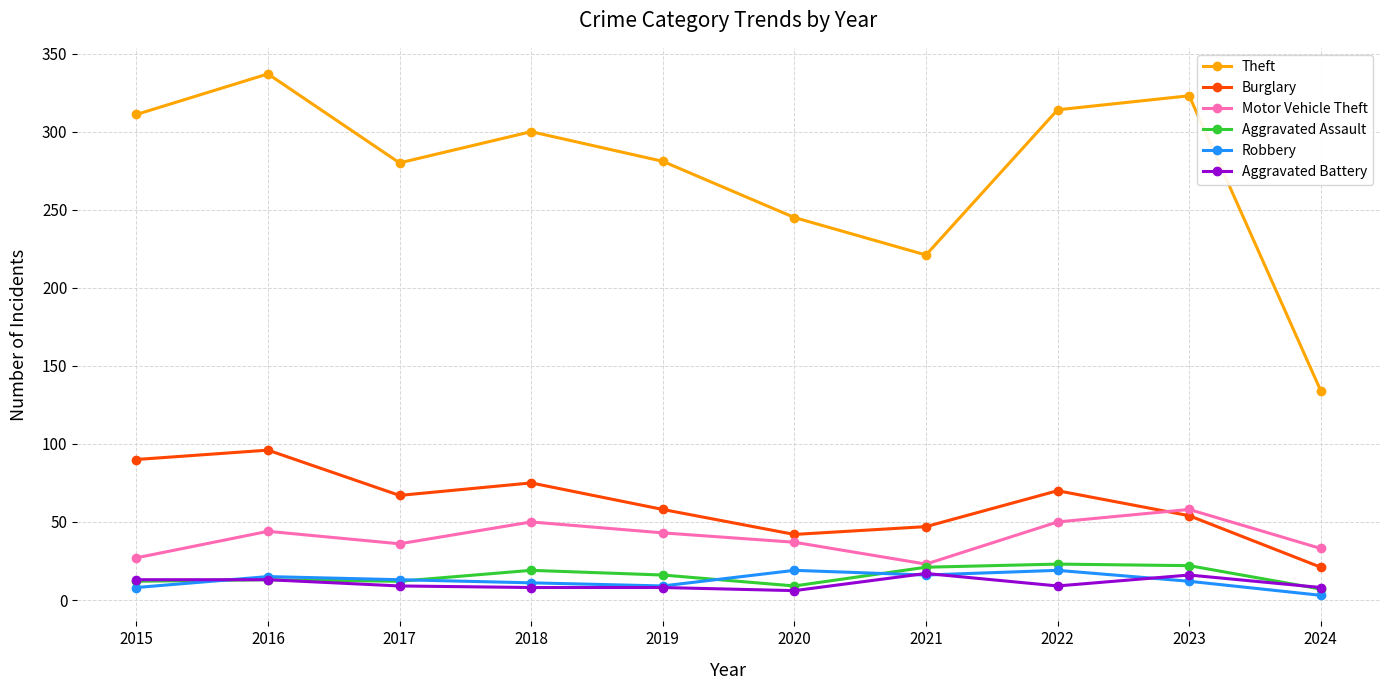

At which label does Motor Vehicle Theft reach its peak?

2023